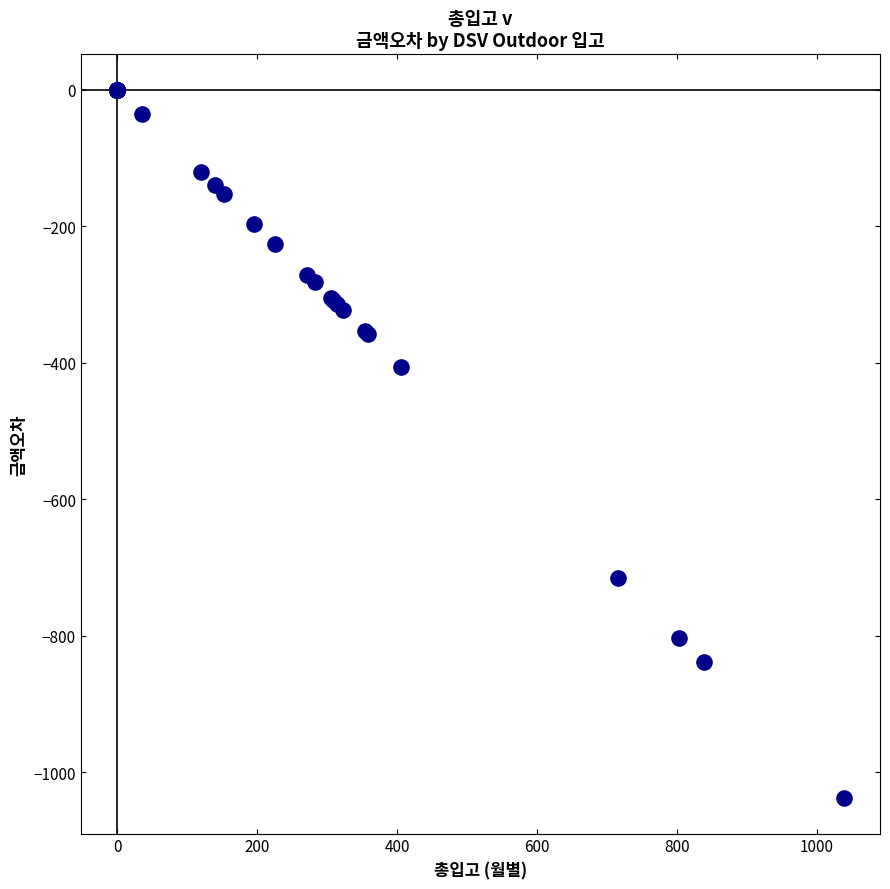

What Y value in the scatter plot is closest to -519?

-406